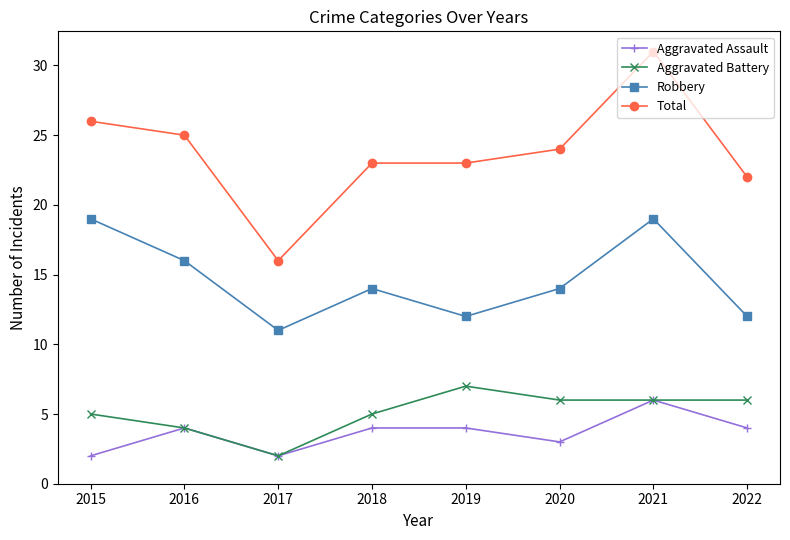

At which label does Aggravated Assault reach its peak?

2021